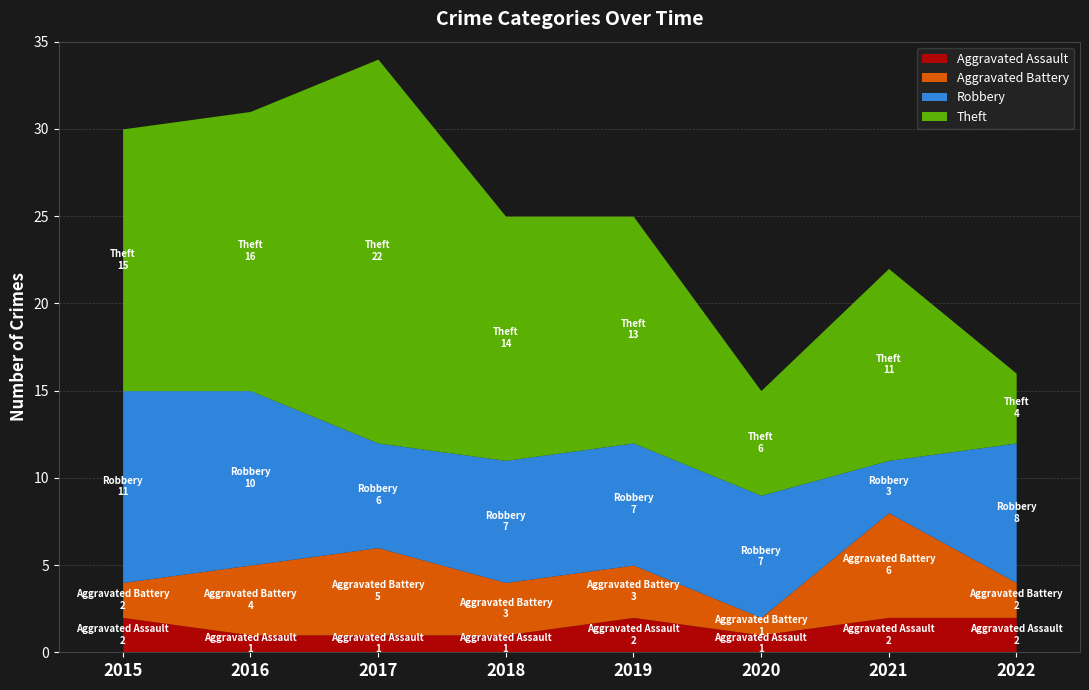

Rank the categories by Robbery value from lowest to highest.

2021, 2017, 2018, 2019, 2020, 2022, 2016, 2015